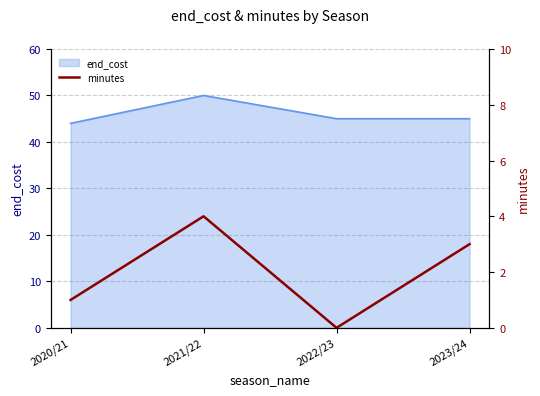

How many values are below 3?

2